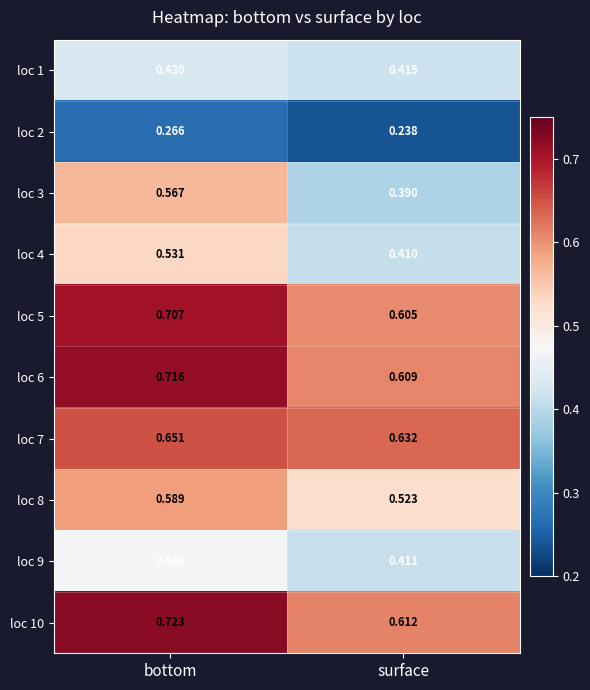

Where is loc 4 nearest to the value 0?

surface